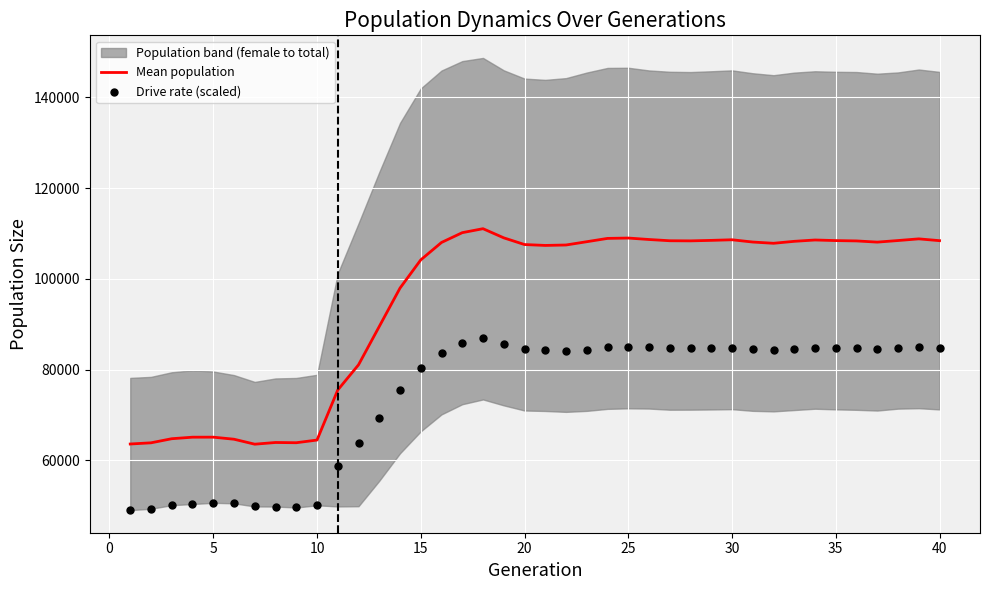

Which series has the largest total across all categories?

Mean population